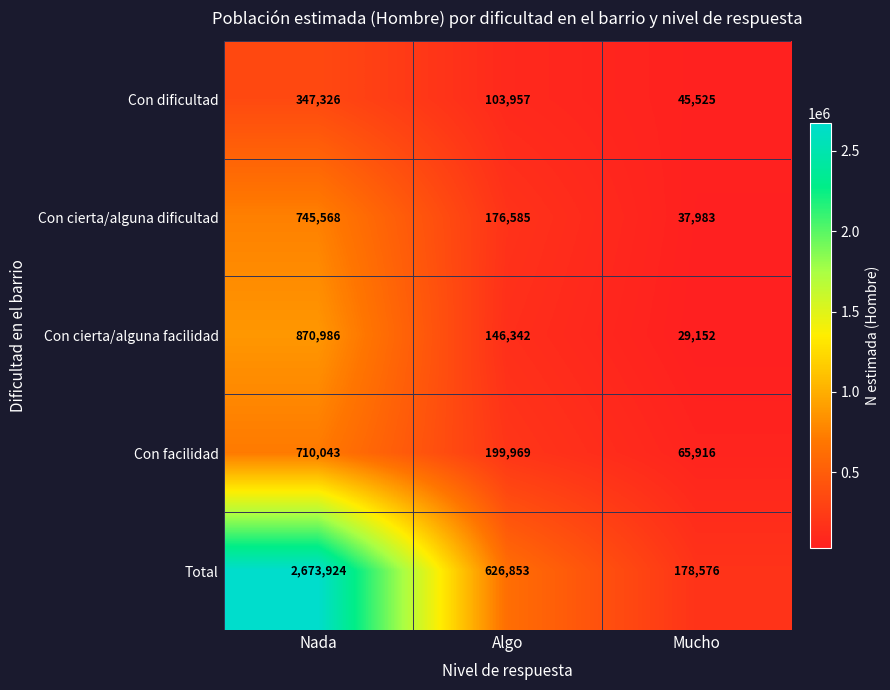

Reading left to right, list all the values displayed in this chart.

Con dificultad: Nada=347326	Algo=103957	Mucho=45525
Con cierta/alguna dificultad: Nada=745568	Algo=176585	Mucho=37983
Con cierta/alguna facilidad: Nada=870986	Algo=146342	Mucho=29152
Con facilidad: Nada=710043	Algo=199969	Mucho=65916
Total: Nada=2673924	Algo=626853	Mucho=178576